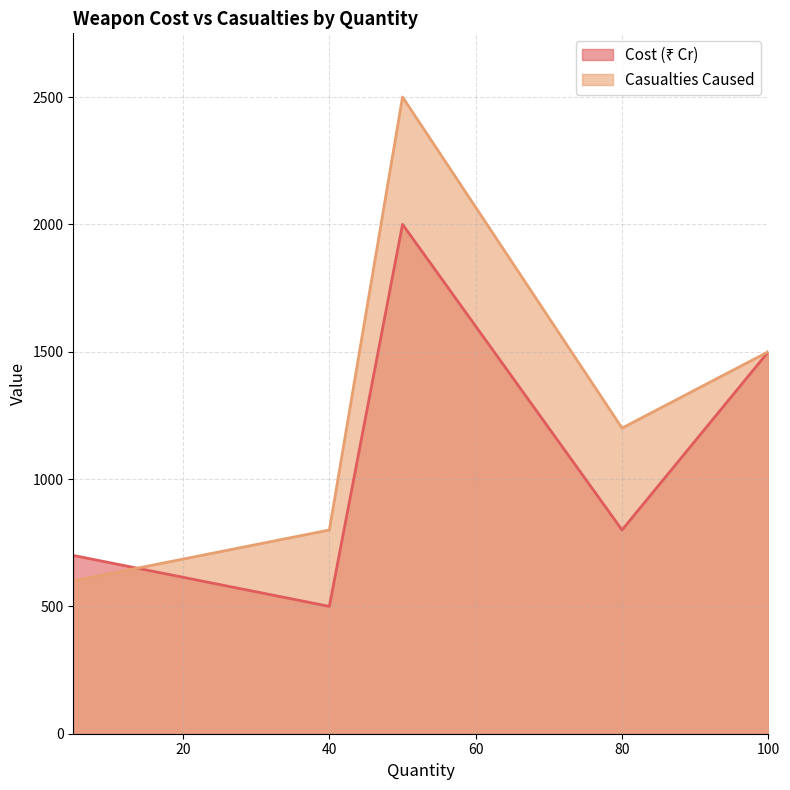

What is the minimum value shown in the chart?

500